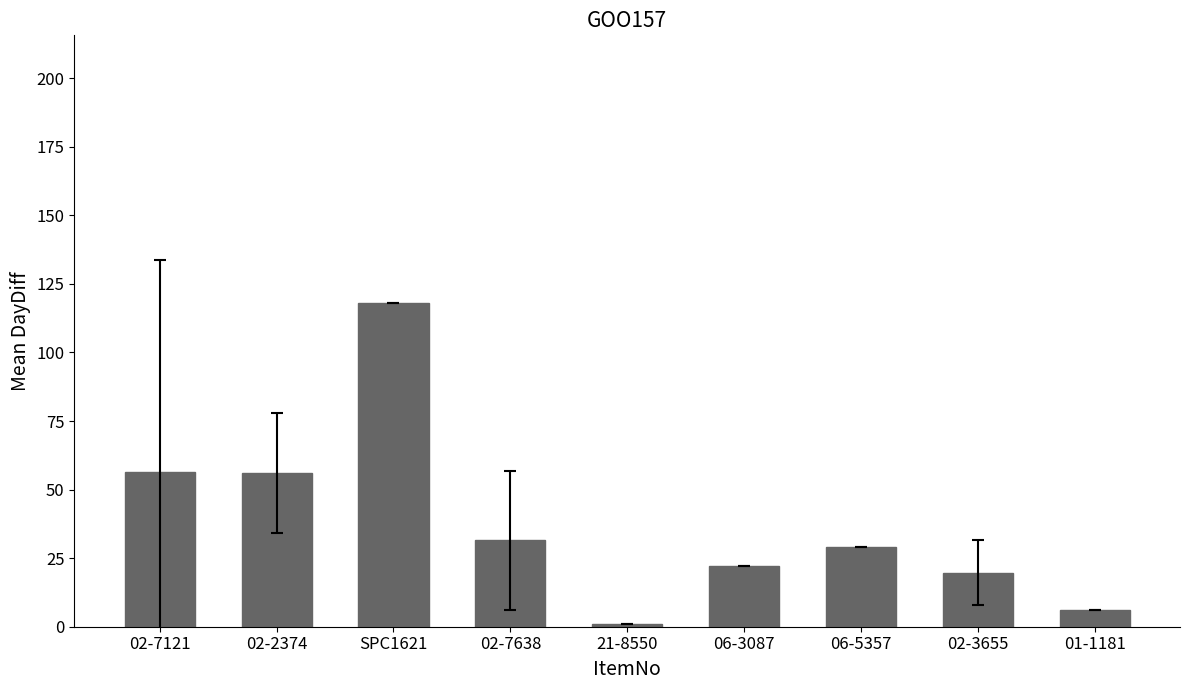

What is the ratio of the value at 21-8550 to the value at 01-1181?

0.2